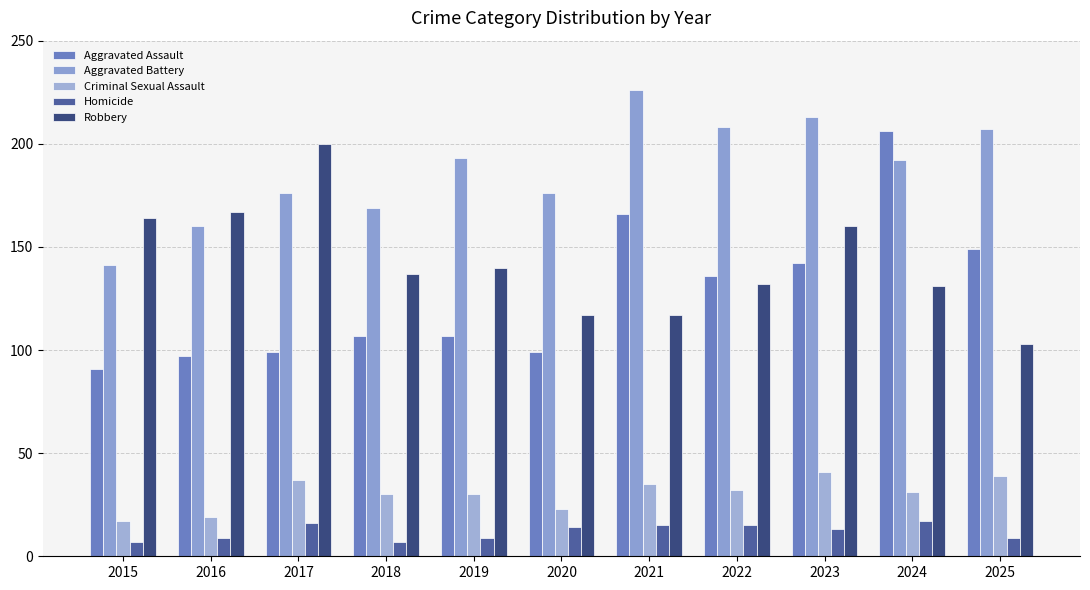

What is the value of the Robbery bar at the 1st from the left?

164